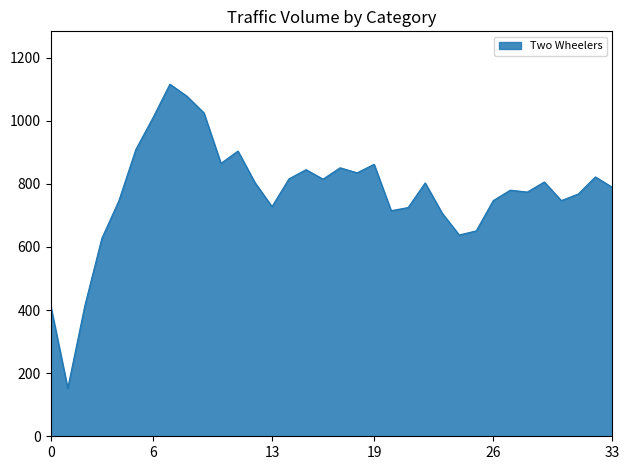

What is the difference between the maximum and minimum values?

964